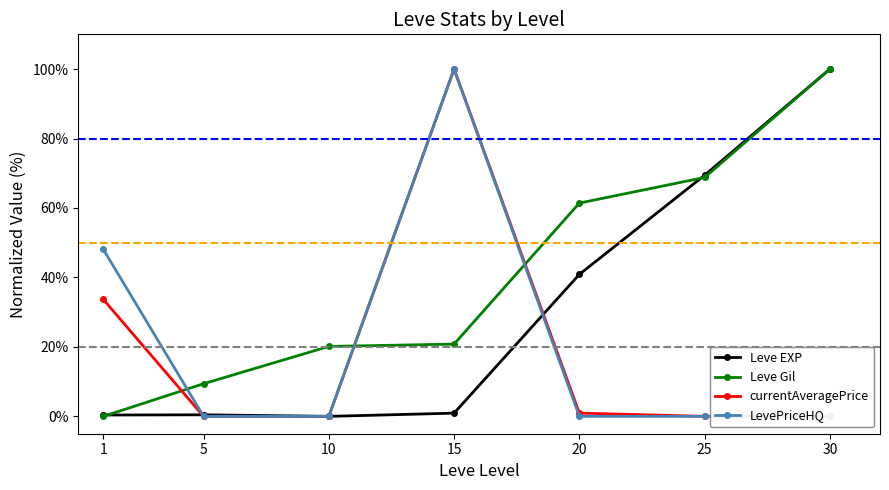

How many lines are shown in the chart?

4